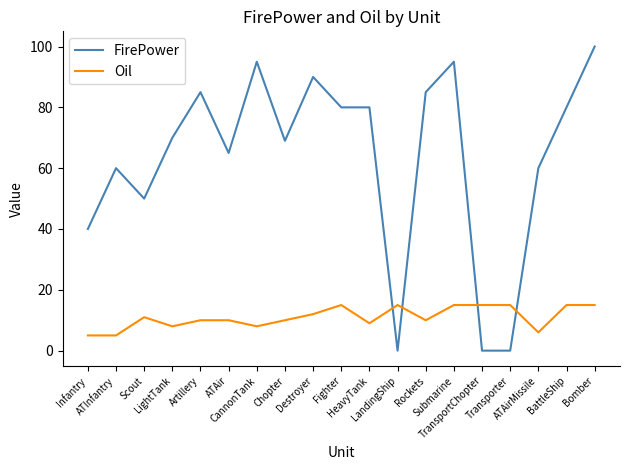

What are all the series names shown in the legend?

FirePower, Oil